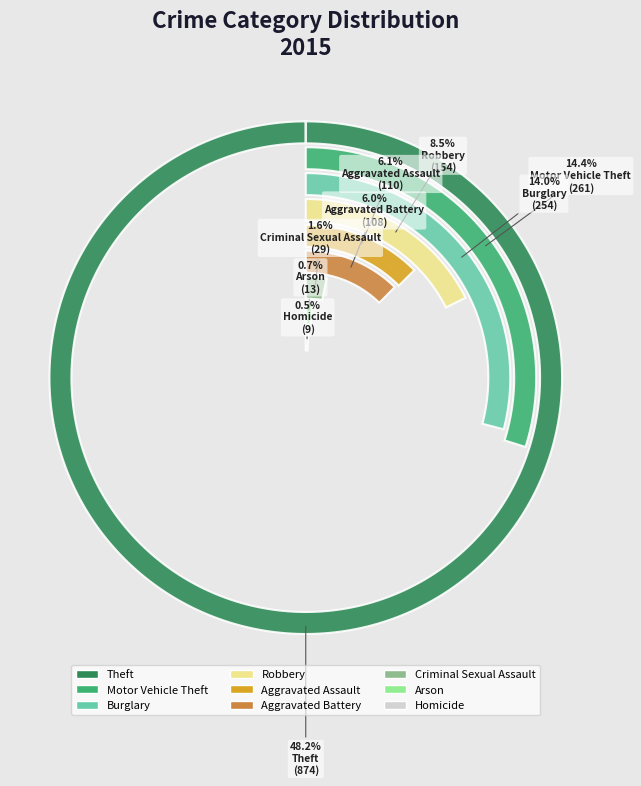

True or false: Burglary accounts for 14% of the total.

True